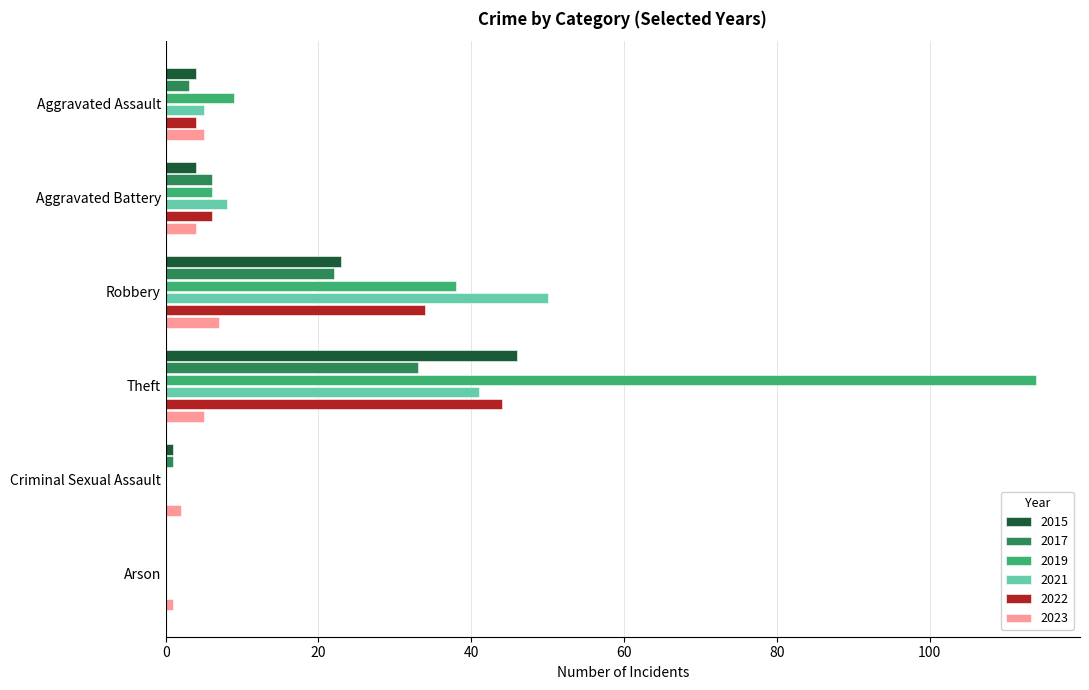

The value of 2015 at Arson is 0. True or false?

True